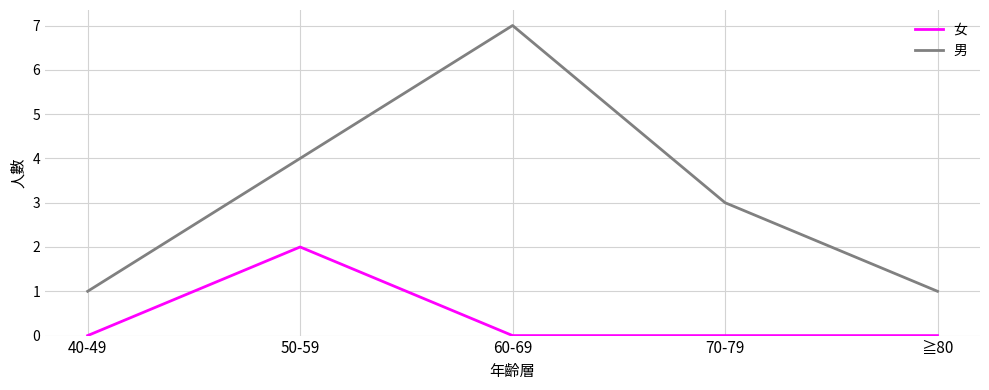

True or false: 男 and 女 intersect in this chart.

False